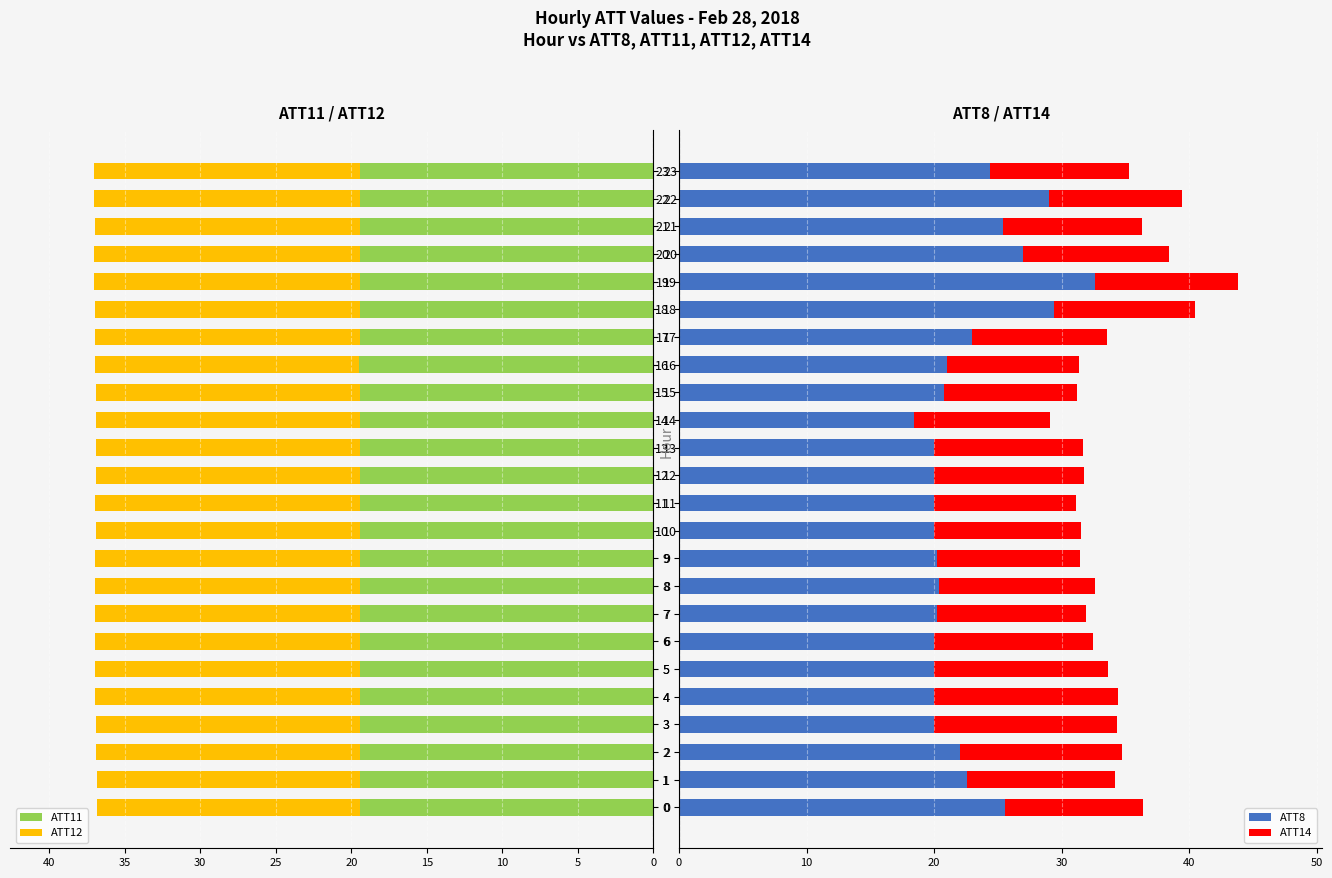

At which label does ATT11 reach its peak?

16